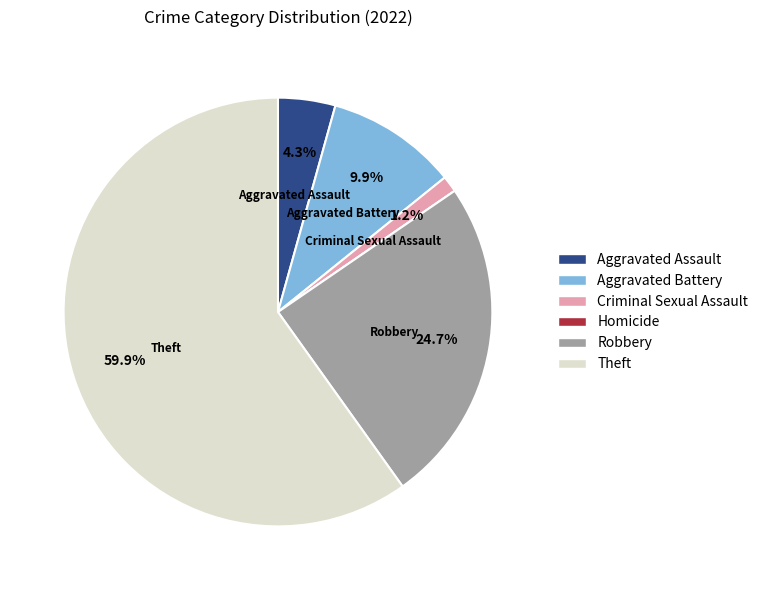

Which category has the biggest portion of the pie?

Theft